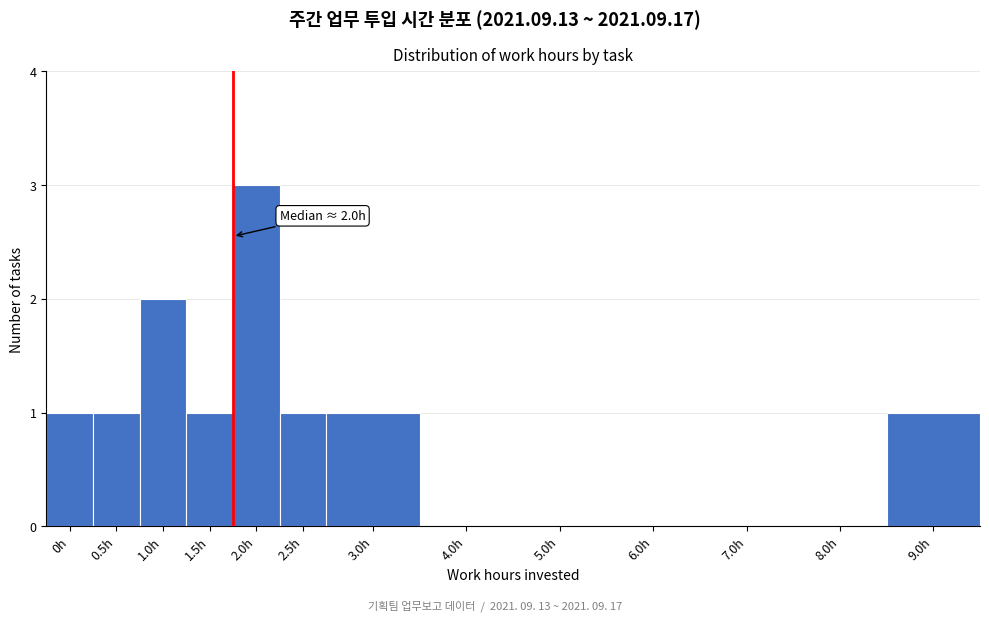

Reading left to right, what are all the values shown in this chart?

0h=1	0.5h=1	1.0h=2	1.5h=1	2.0h=3	2.5h=1	3.0h=1	4.0h=0	5.0h=0	6.0h=0	7.0h=0	8.0h=0	9.0h=1